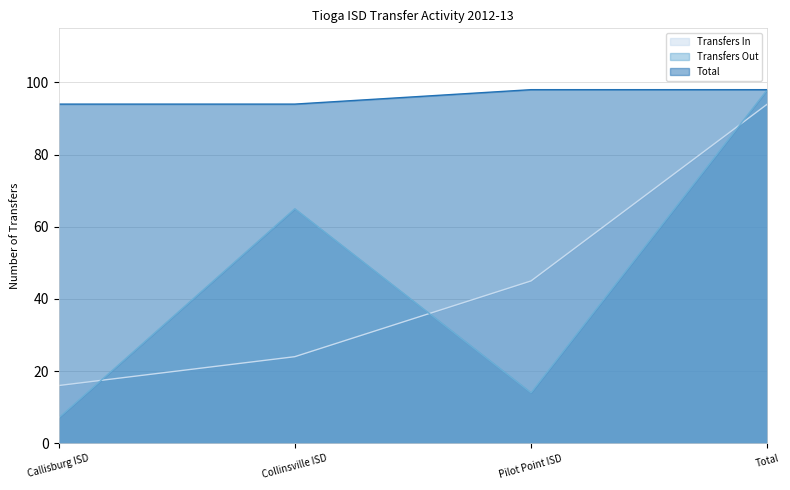

What is the difference between the Total values at Collinsville ISD and Pilot Point ISD?

4